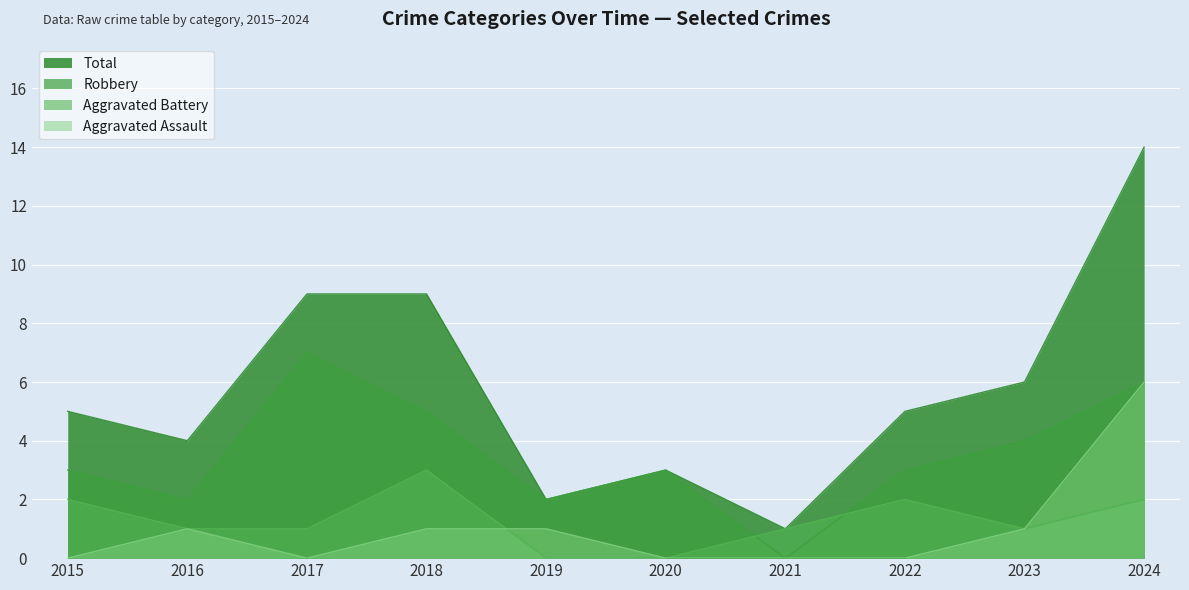

Which series has the largest total across all categories?

Total